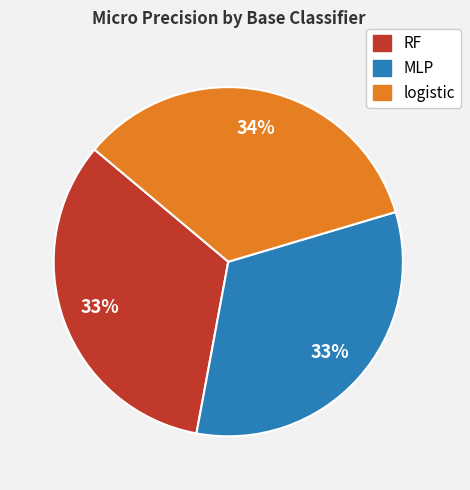

To the nearest percent, what portion does RF represent?

33%